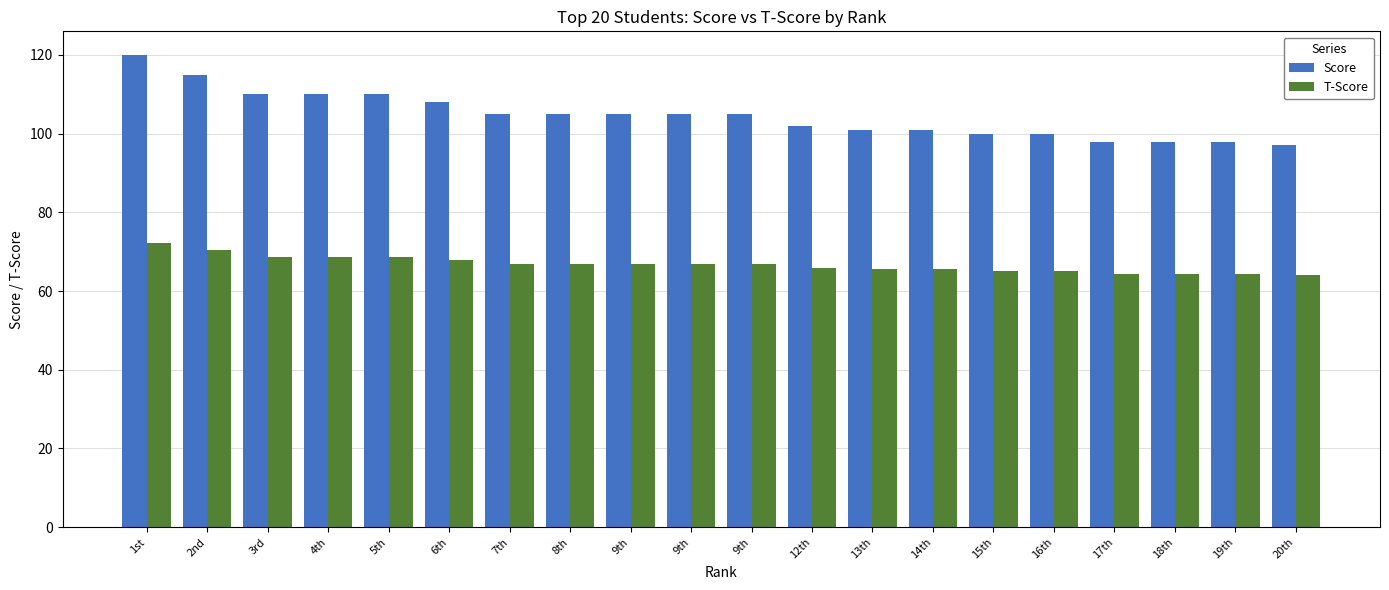

Is it true that T-Score equals 68.7 at 5th?

True